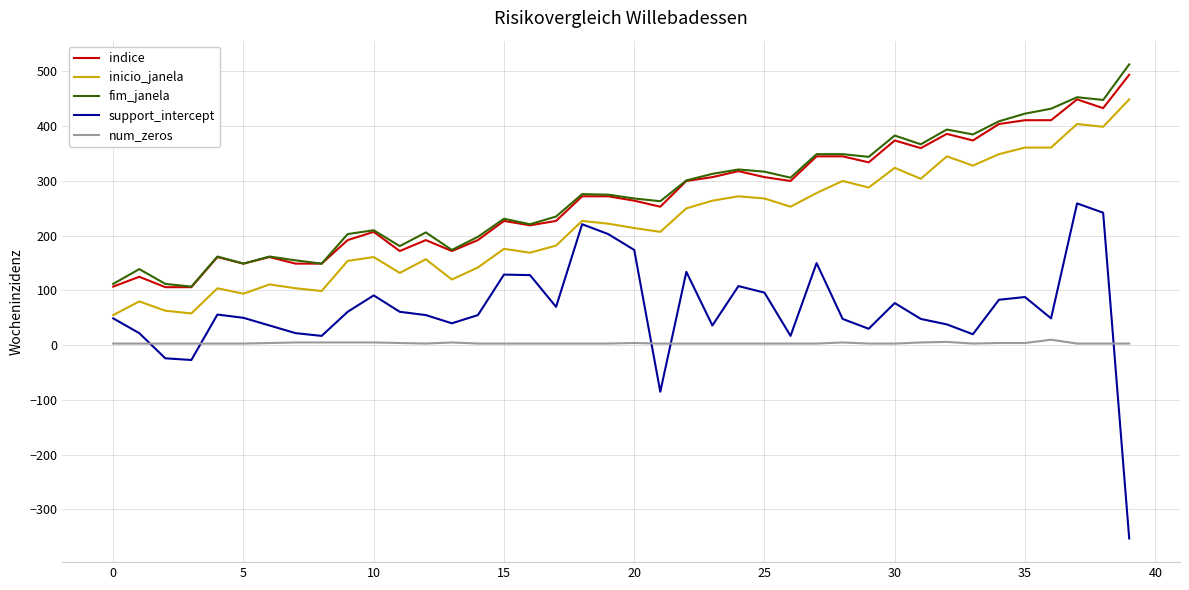

What is the average value of the num_zeros series?

4